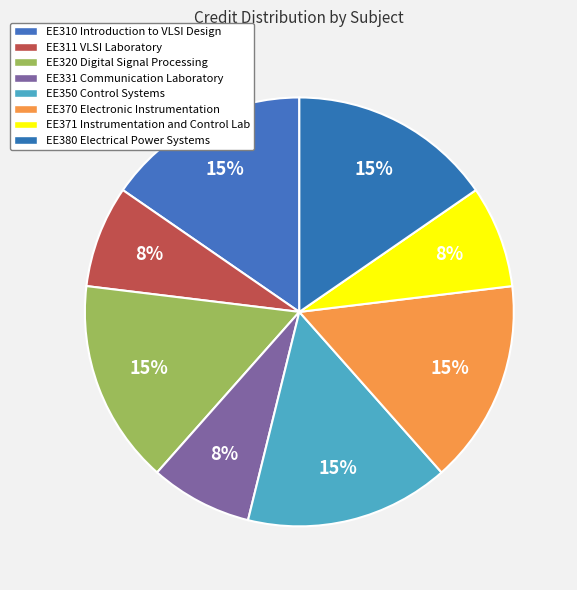

Is there any slice that represents more than half of the pie?

No